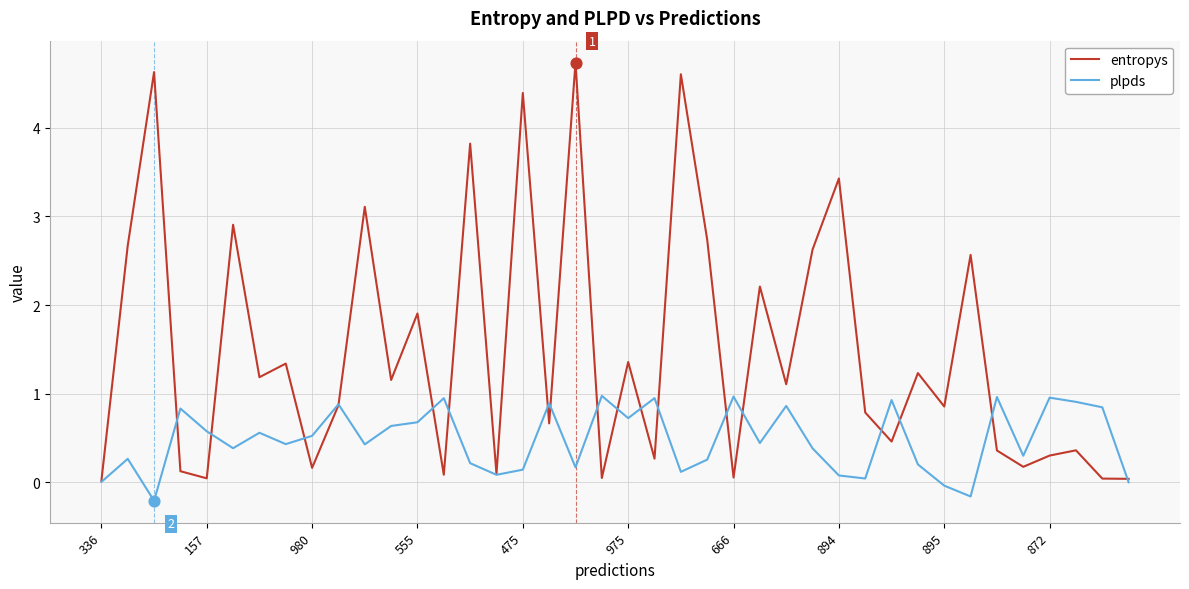

At how many categories does at least one series exceed 1?

20